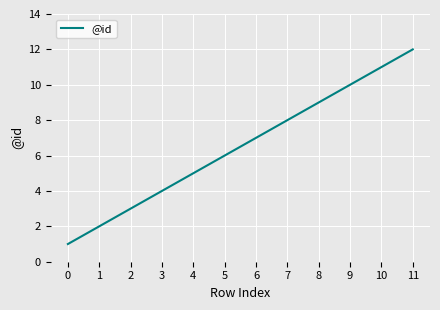

Between 6 and 7, which is larger?

7